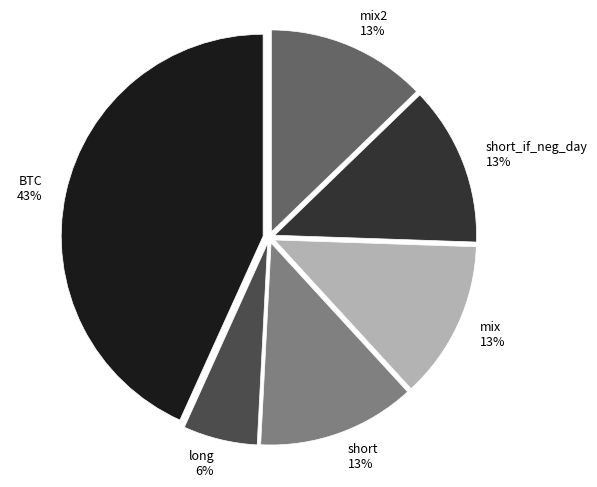

How many segments does this pie chart have?

6